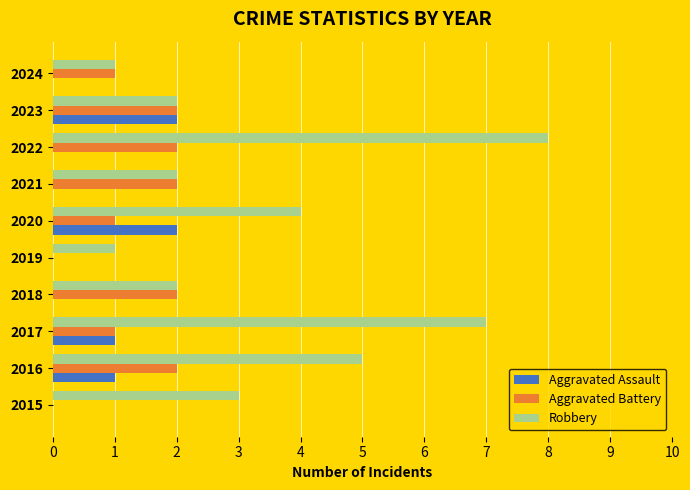

What is the sum of all Aggravated Battery values?

13